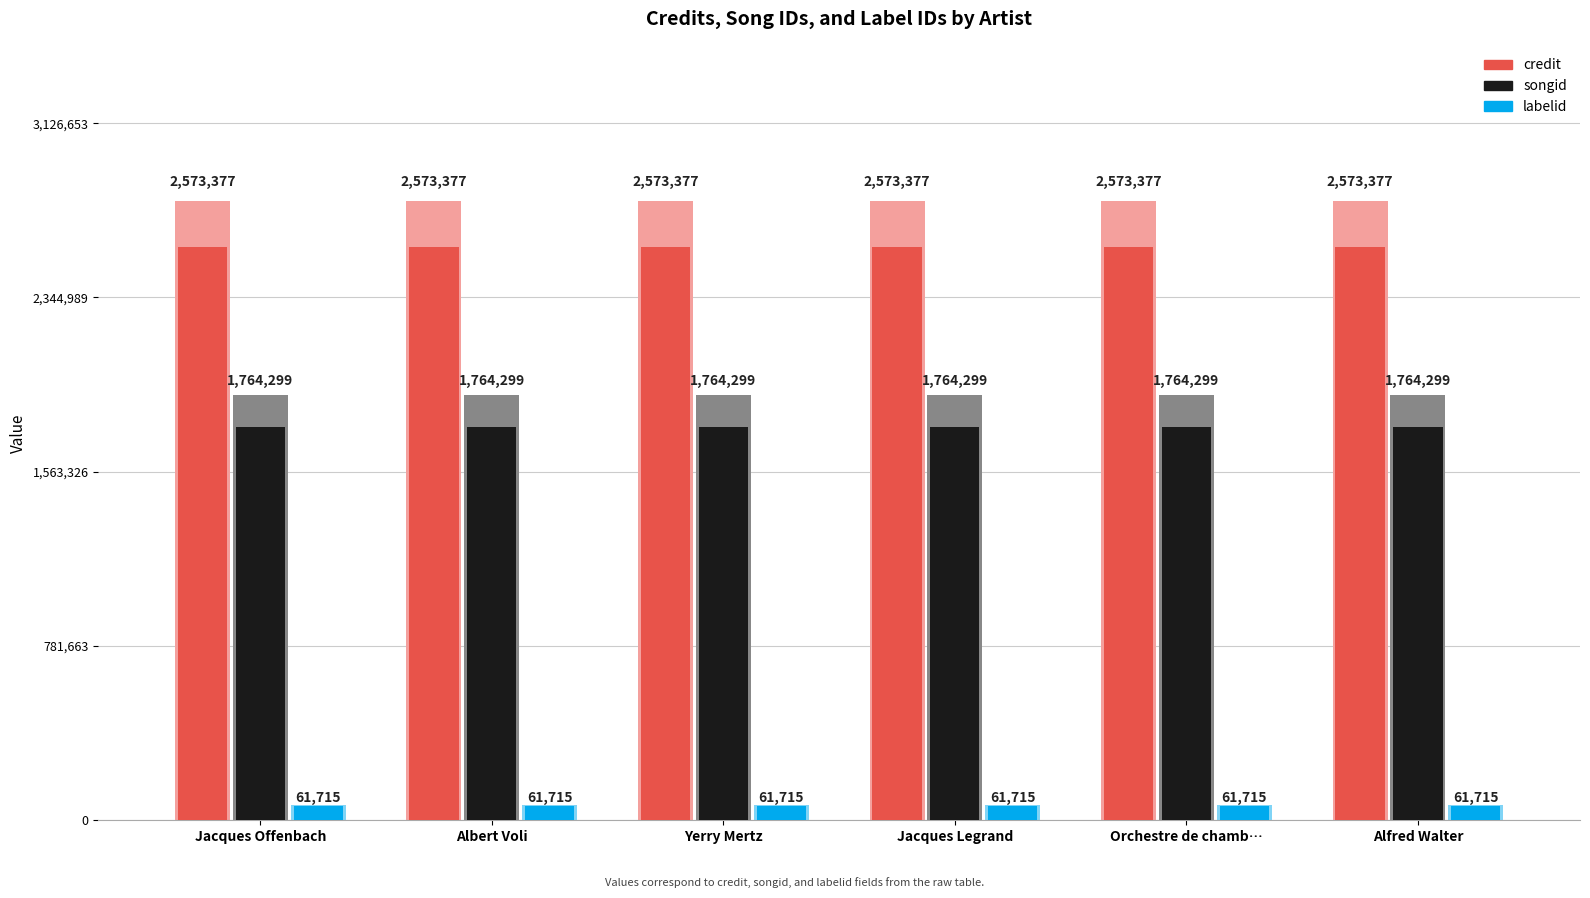

How many bars are there in total?

18